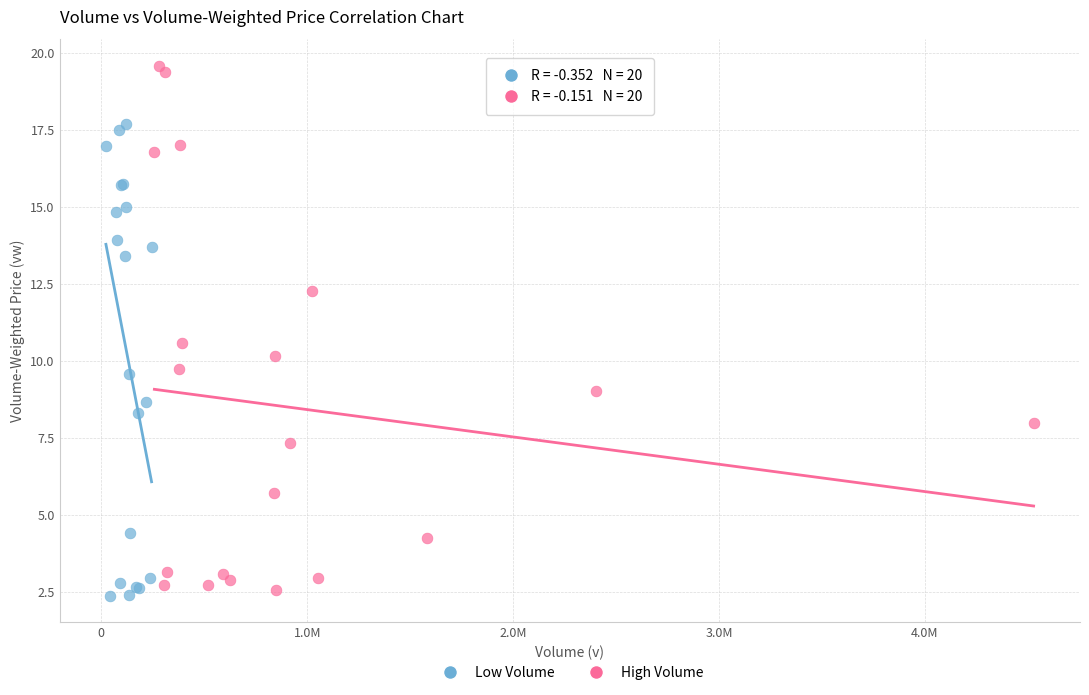

Which series has the largest Y range (max minus min)?

High Volume